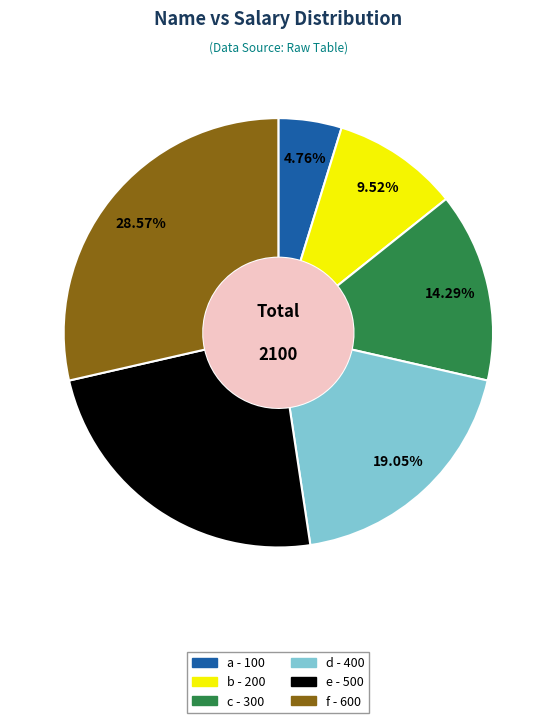

Combined, what portion of the pie is e and c?

38.1%